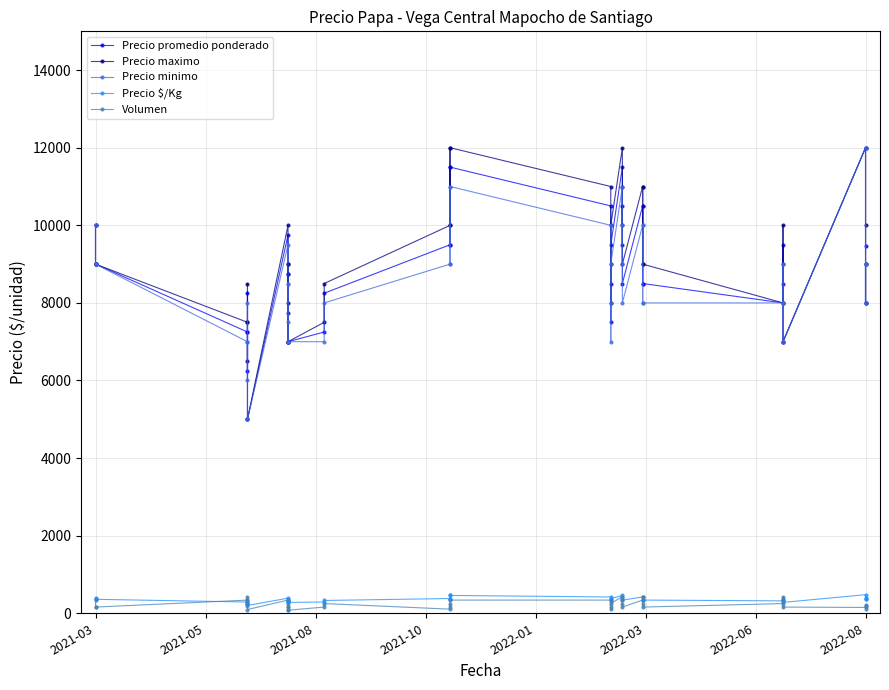

Reading left to right, list all the values displayed in this chart.

Precio promedio ponderado: 10000	9000	9000	7250	7250	6250	8250	5000	9750	8750	7000	8750	7750	7000	7250	8250	9500	11500	9500	11500	10500	8500	7500	9500	11500	9500	10500	8500	10500	8500	10500	8500	8000	9500	8500	7000	12000	9455	8000	9000
Precio maximo: 10000	9000	9000	7500	7500	6500	8500	5000	10000	9000	7000	9000	8000	7000	7500	8500	10000	12000	10000	12000	11000	9000	8000	10000	12000	10000	11000	9000	11000	9000	11000	9000	8000	10000	9000	7000	12000	10000	8000	9000
Precio minimo: 10000	9000	9000	7000	7000	6000	8000	5000	9500	8500	7000	8500	7500	7000	7000	8000	9000	11000	9000	11000	10000	8000	7000	9000	11000	9000	10000	8000	10000	8000	10000	8000	8000	9000	8000	7000	12000	9000	8000	9000
Precio $/Kg: 400	360	360	290	290	250	330	200	390	350	280	350	310	280	290	330	380	460	380	460	420	340	300	380	460	380	420	340	420	340	420	340	320	380	340	280	480	378	400	360
Volumen: 340	160	160	340	250	250	430	97	340	160	97	250	160	79	160	250	106	250	160	340	340	160	106	250	430	250	340	160	340	250	430	160	250	430	340	160	150	220	120	180